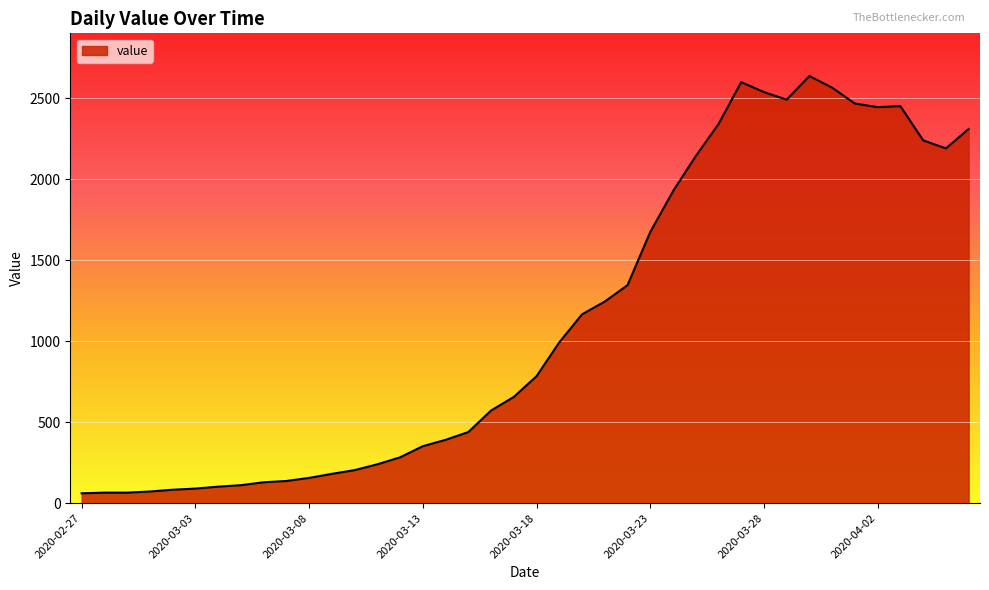

What is the minimum value shown in the chart?

61